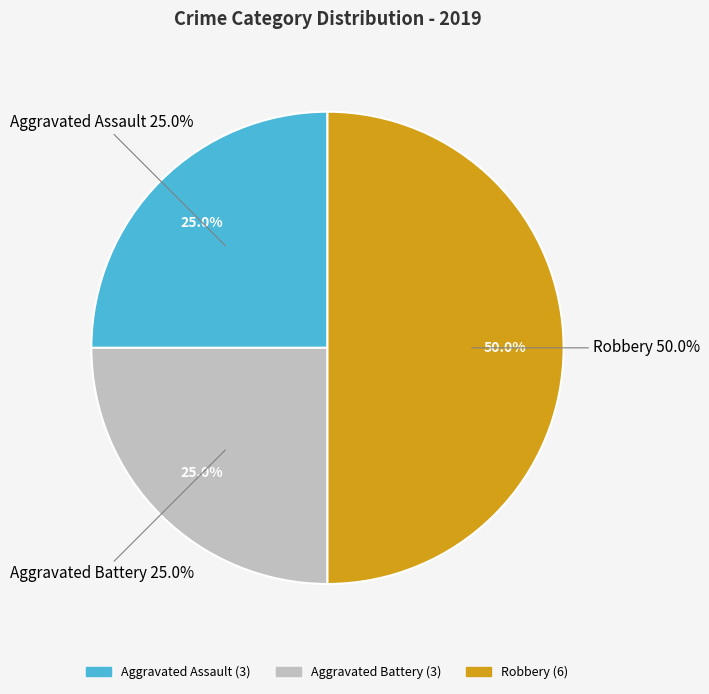

Do Aggravated Battery and Robbery together represent more than half of the pie?

Yes